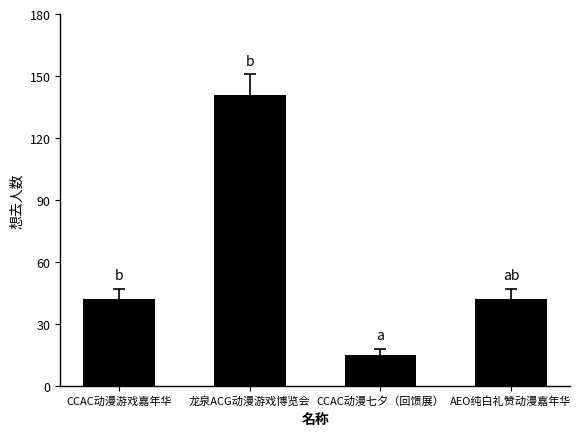

What is the average value?

60